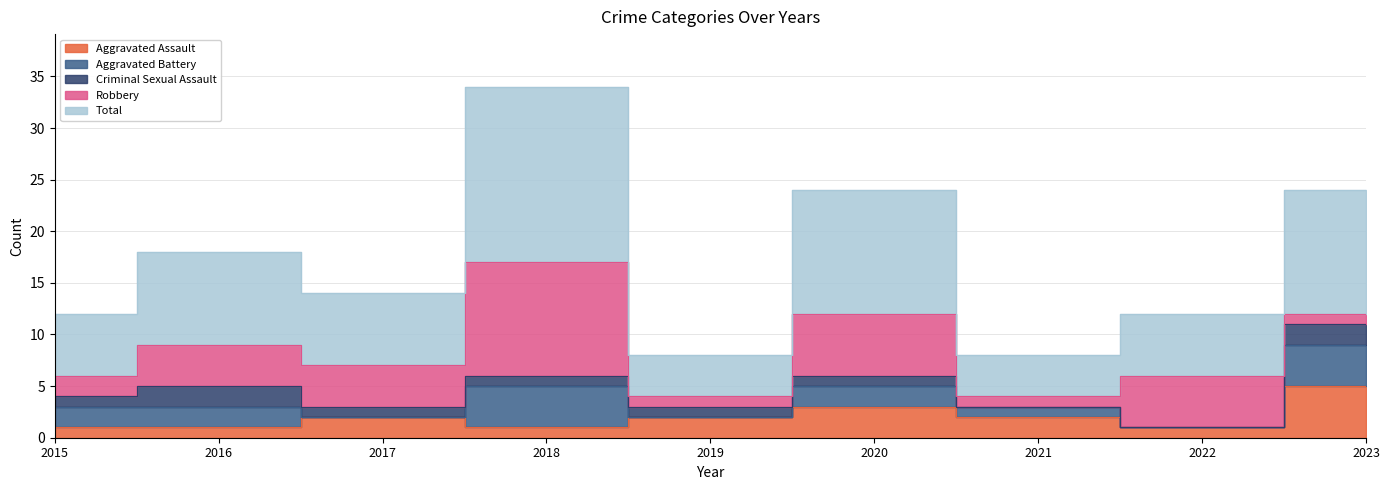

How many interior local peaks does the Total series have?

3